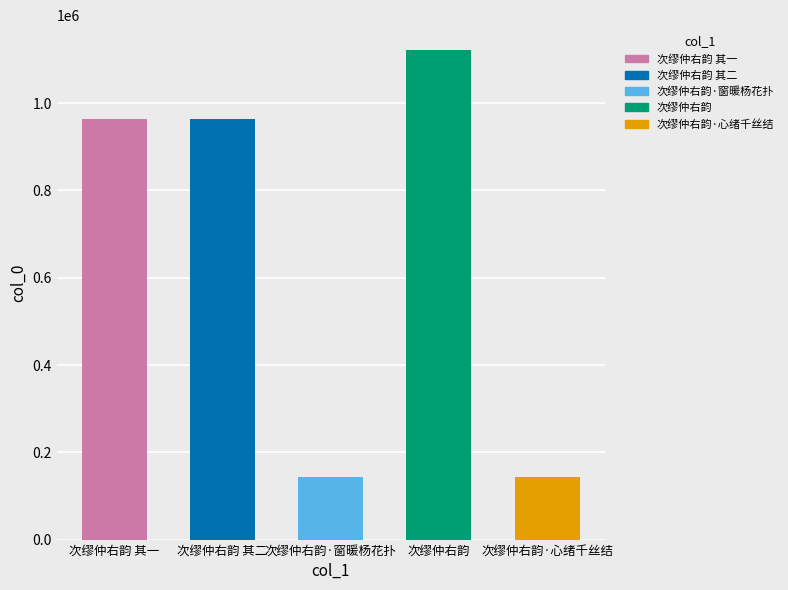

What is the greatest value displayed?

1122755